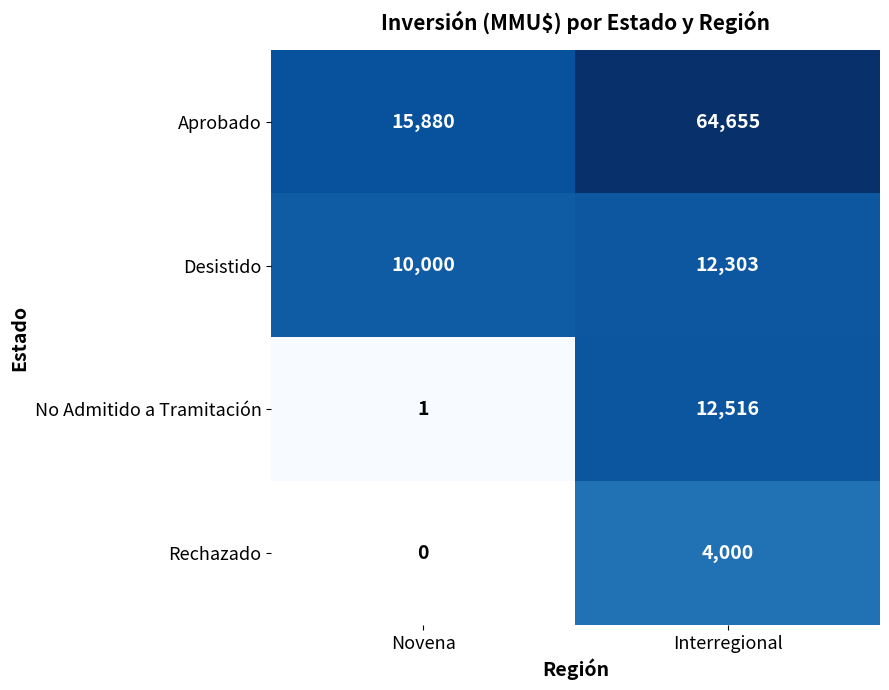

What is the greatest value displayed?

64655